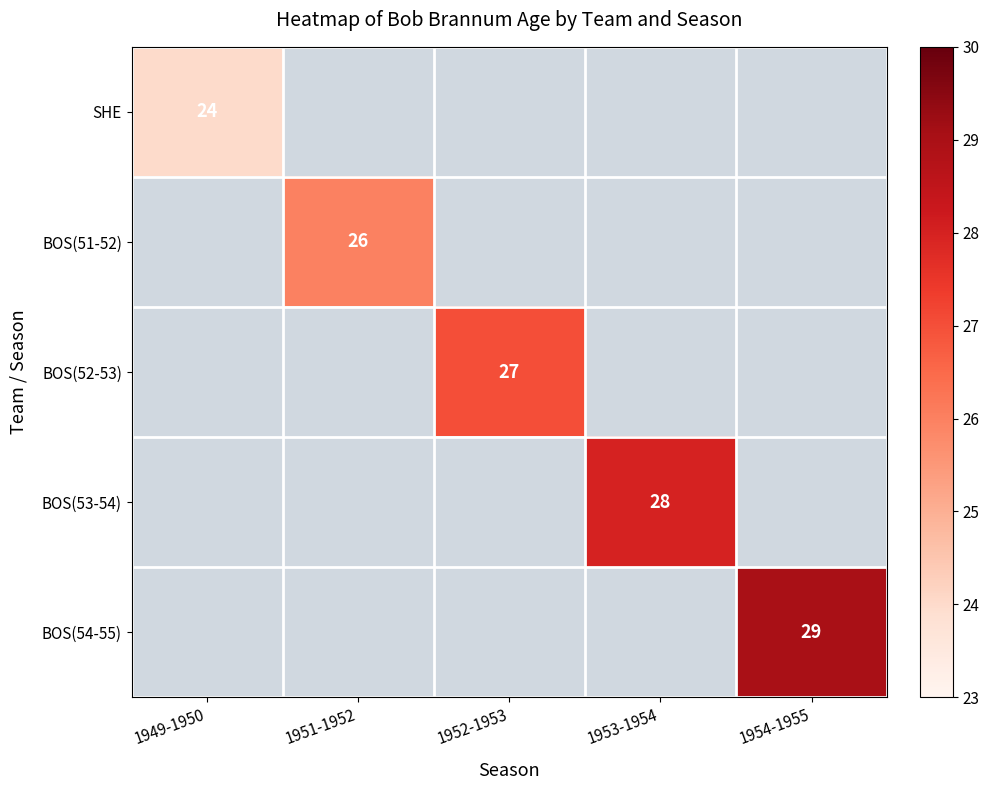

At how many categories does at least one series exceed 28?

1